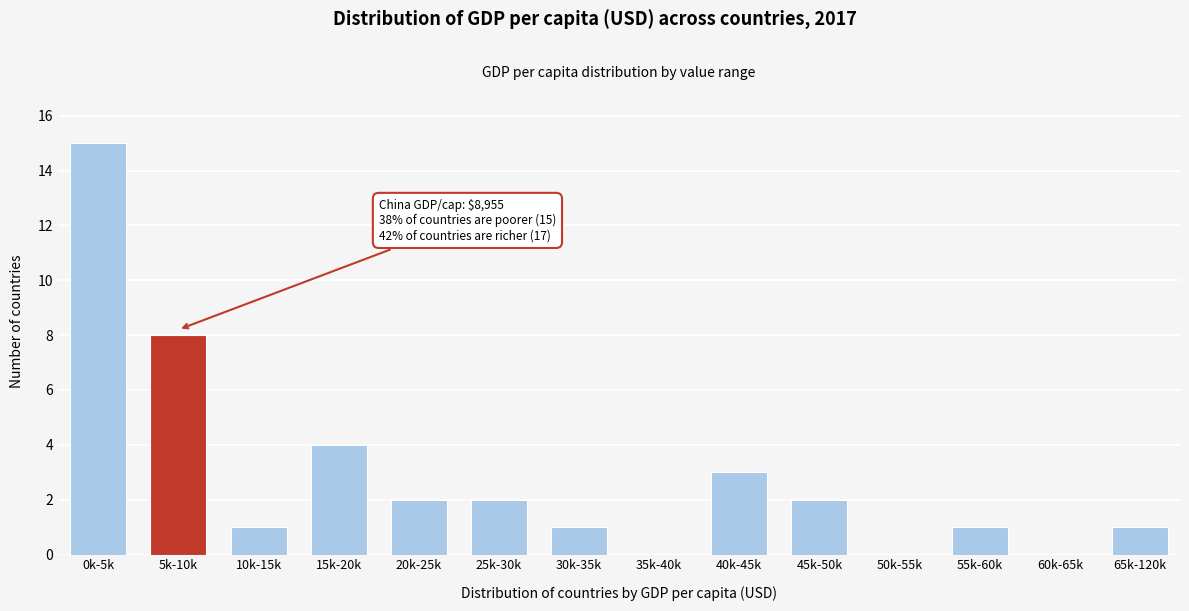

Reading left to right, what are all the values shown in this chart?

0k-5k=15	5k-10k=8	10k-15k=1	15k-20k=4	20k-25k=2	25k-30k=2	30k-35k=1	35k-40k=0	40k-45k=3	45k-50k=2	50k-55k=0	55k-60k=1	60k-65k=0	65k-120k=1